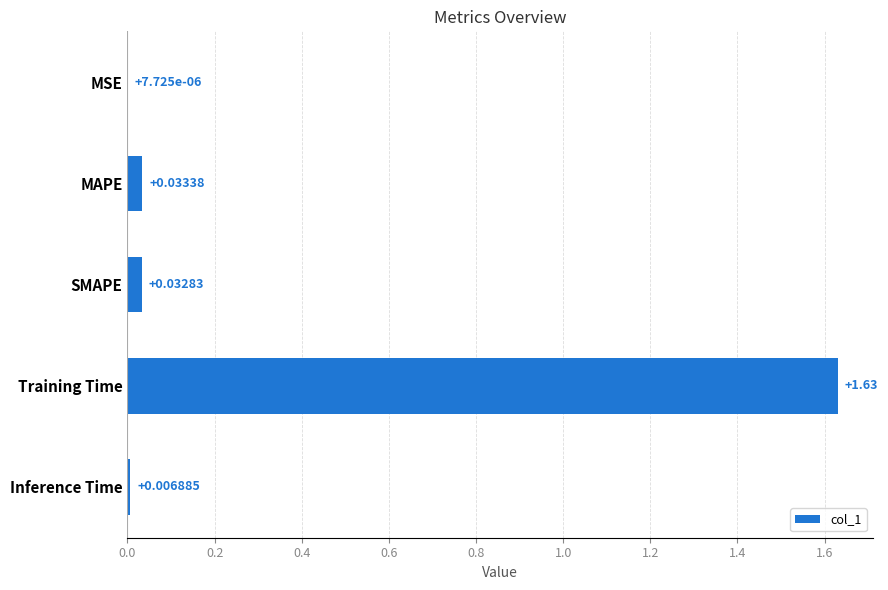

Which category has the highest value across all series?

Training Time